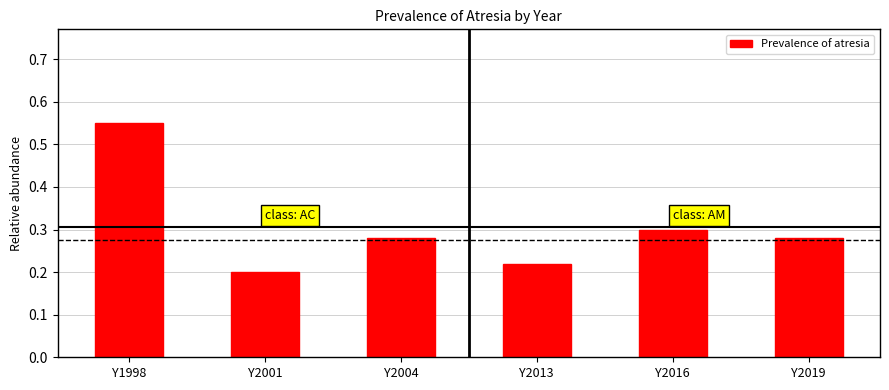

Count the values in the range 0 to 1.

6